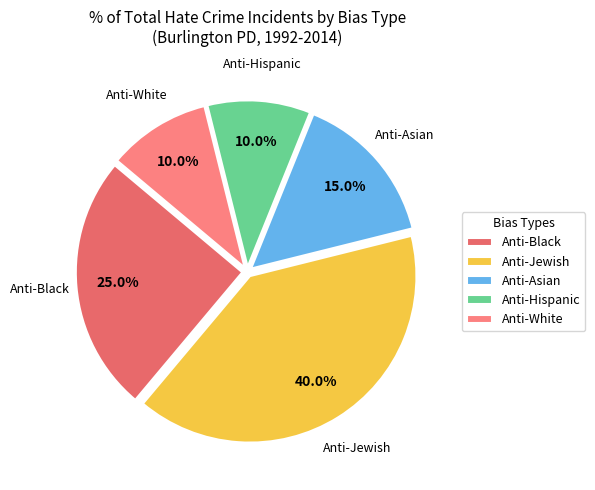

Is there a majority slice in this chart?

No